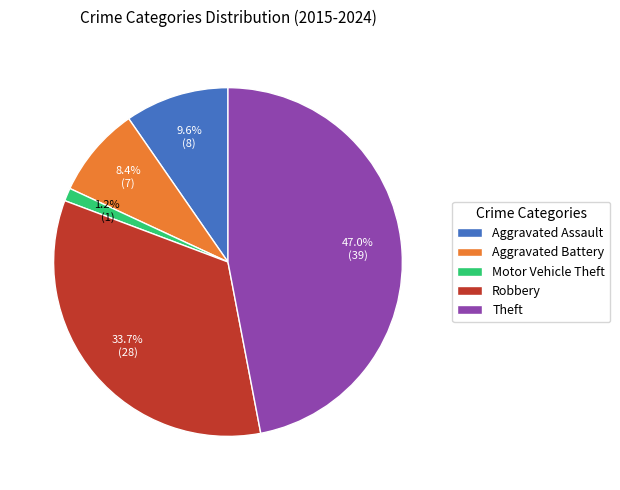

True or false: Motor Vehicle Theft accounts for 1% of the total.

True